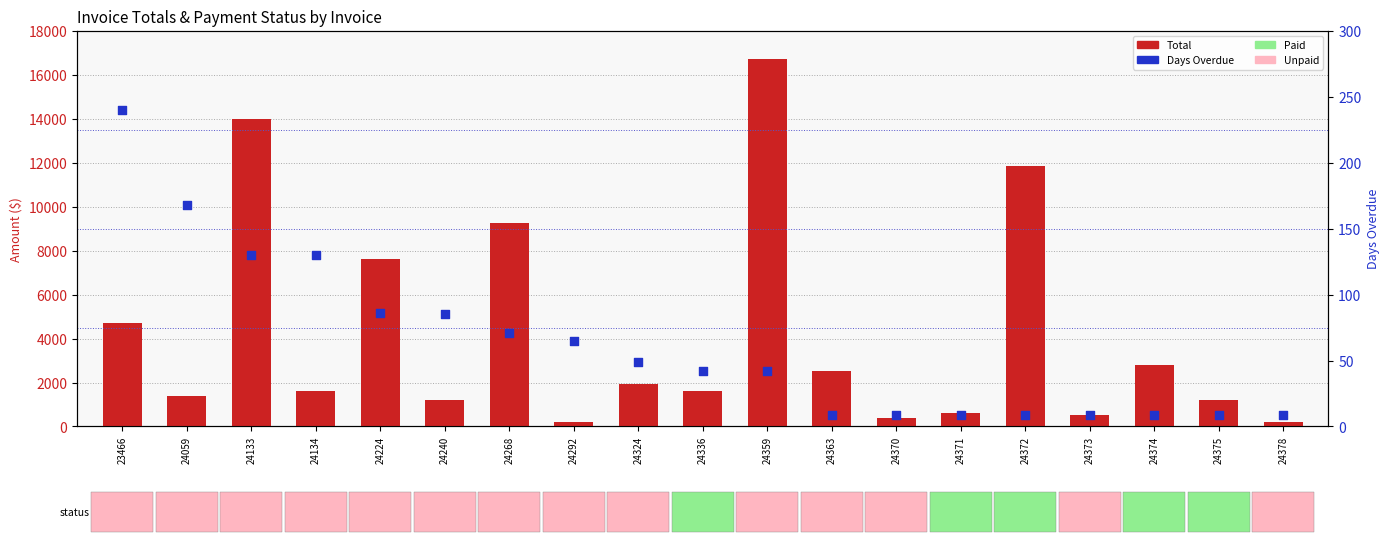

Which series has the widest spread of Y values?

Total